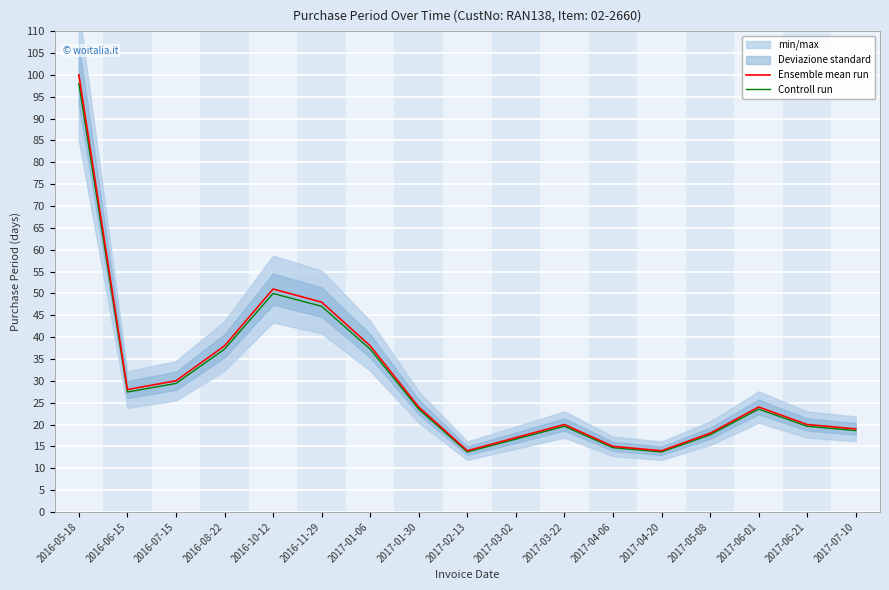

What is the sum of the Ensemble mean run values at 2017-02-13 and 2017-06-21?

34.0